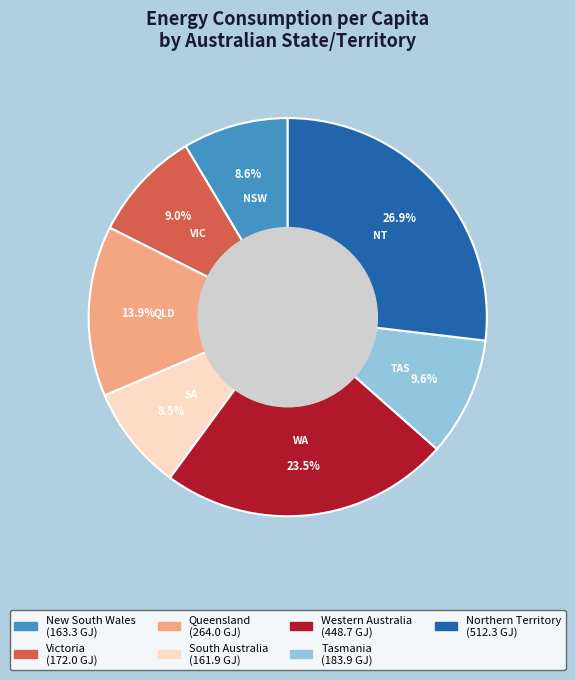

To the nearest percent, what is the combined percentage of Northern Territory and Victoria?

36%